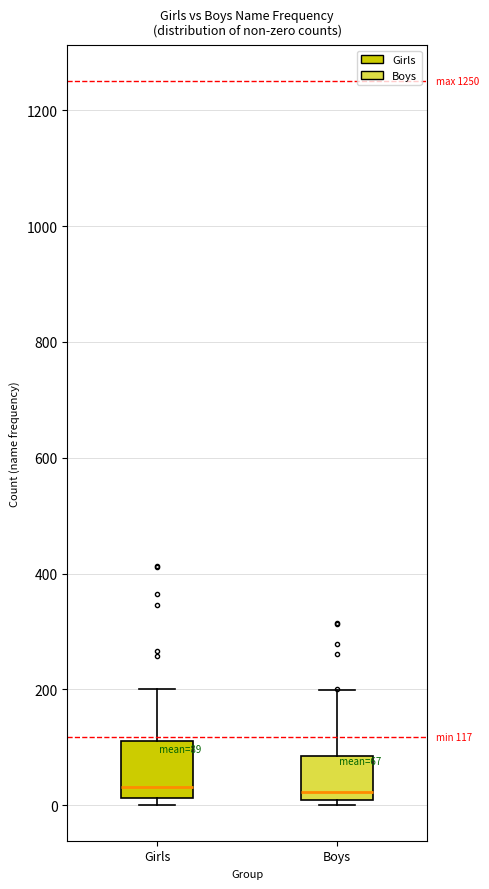

Which box is the tallest, from its lower edge to its upper edge?

Girls